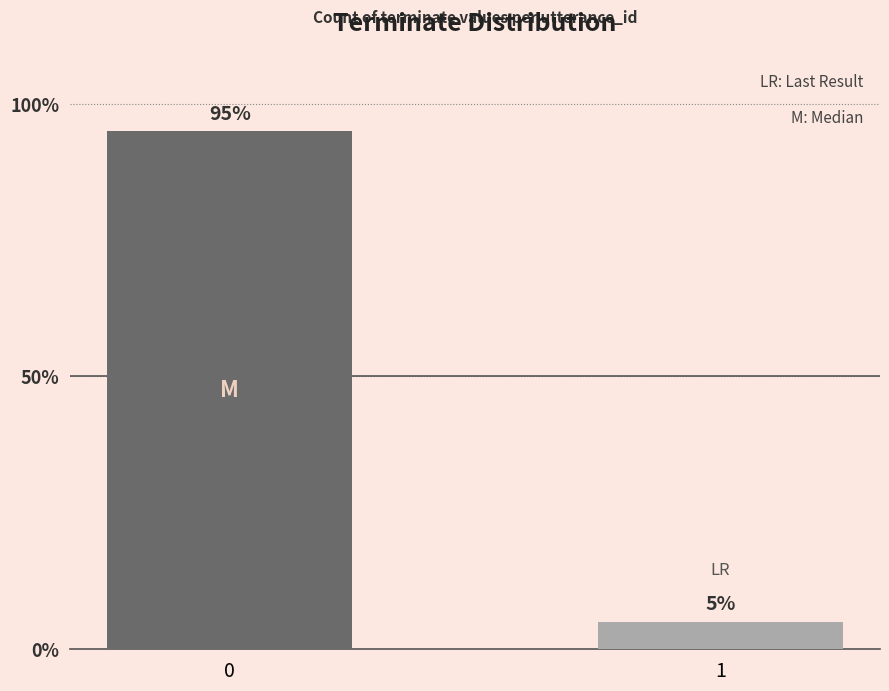

Is it true that the value at 0 is 124?

False